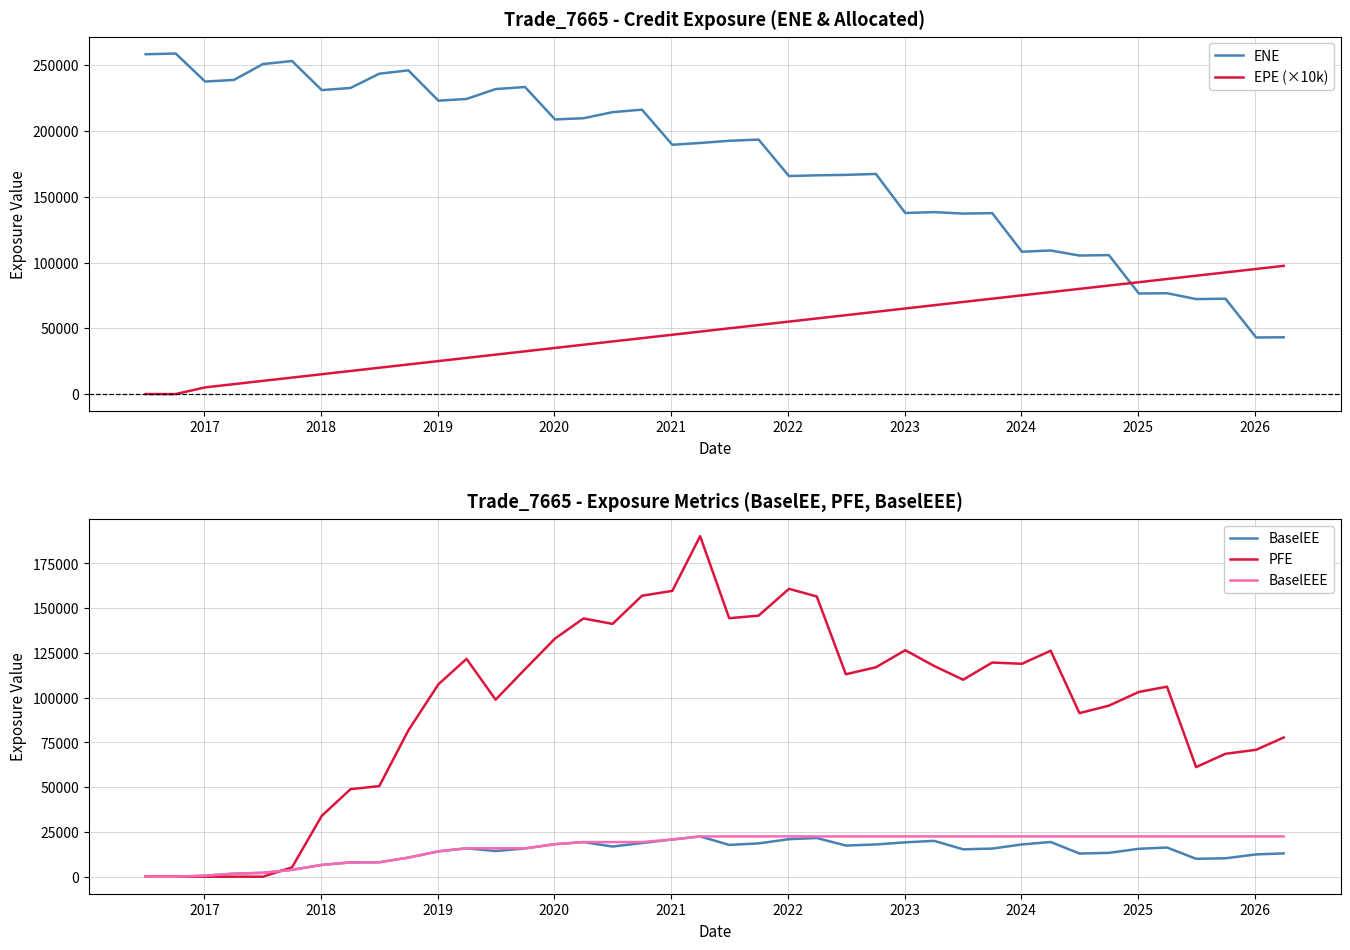

After their last crossing, which series has the higher values: ENE or EPE (×10k)?

EPE (×10k)